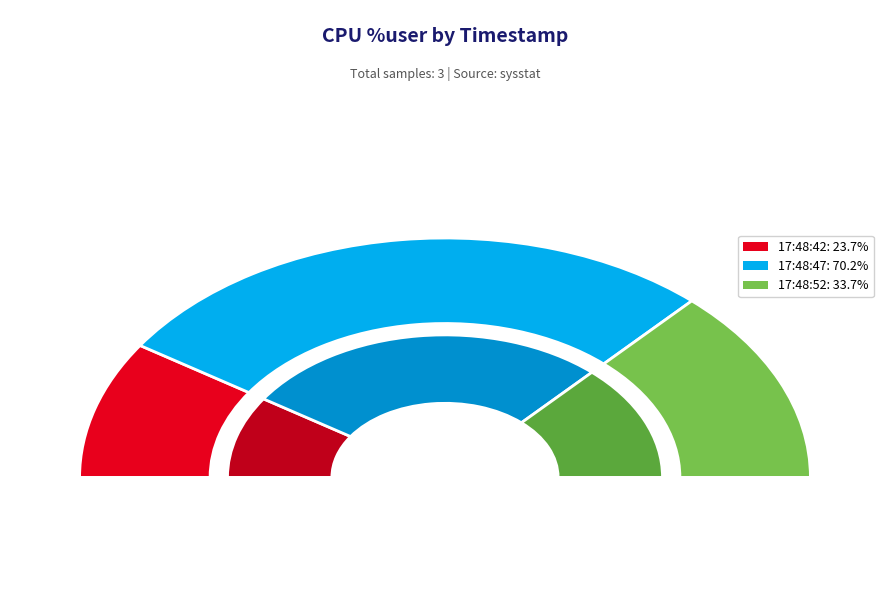

True or false: 17:48:42 accounts for 19% of the total.

True